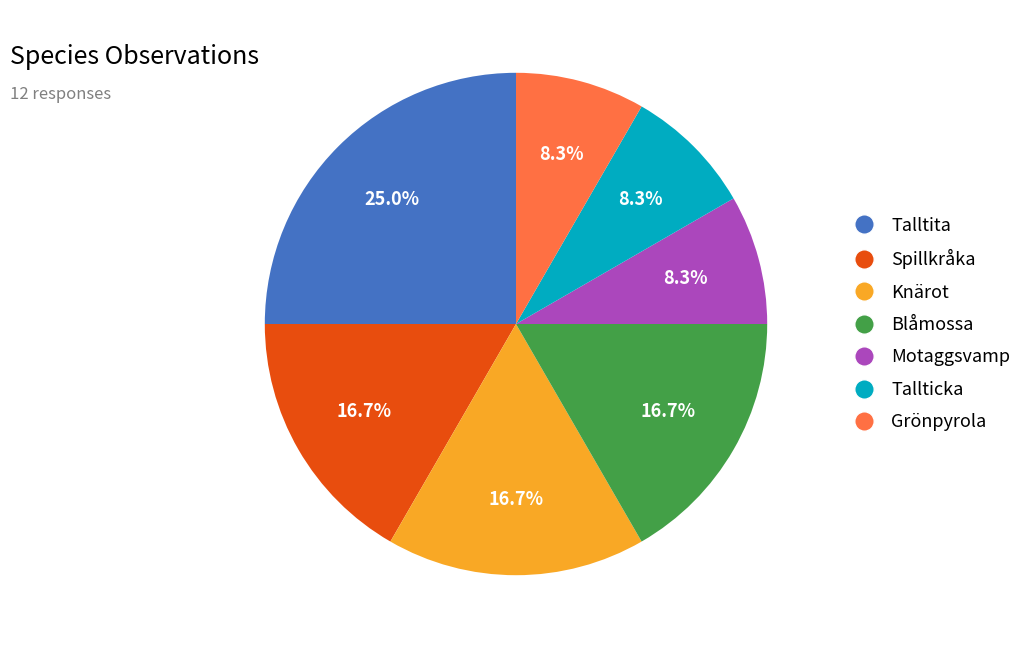

The Knärot slice represents 5% of the pie. True or false?

False